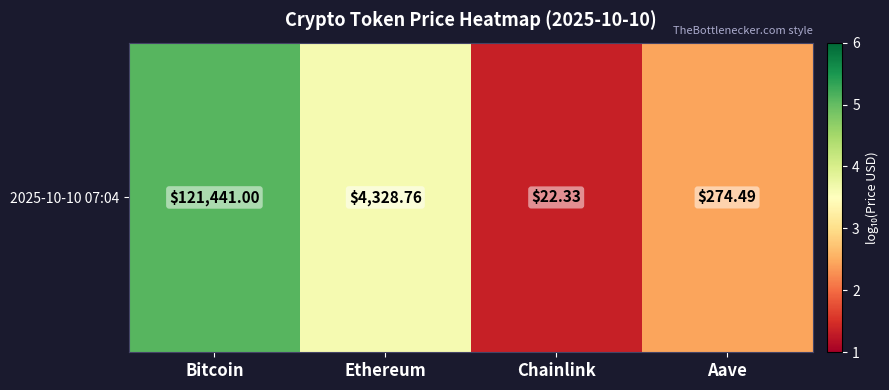

How many data points are less than 3?

2